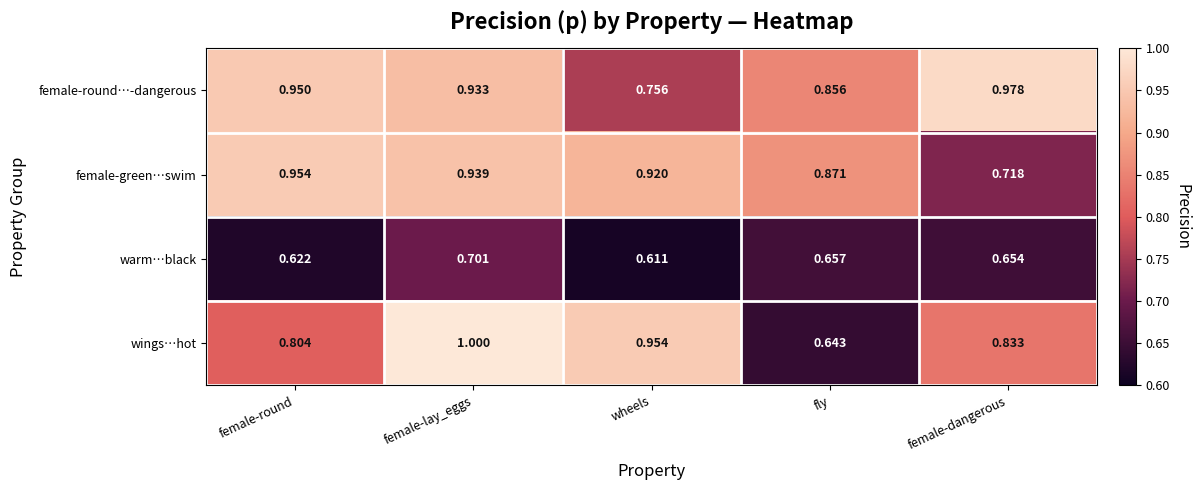

Where is wings…hot nearest to the value 0?

fly